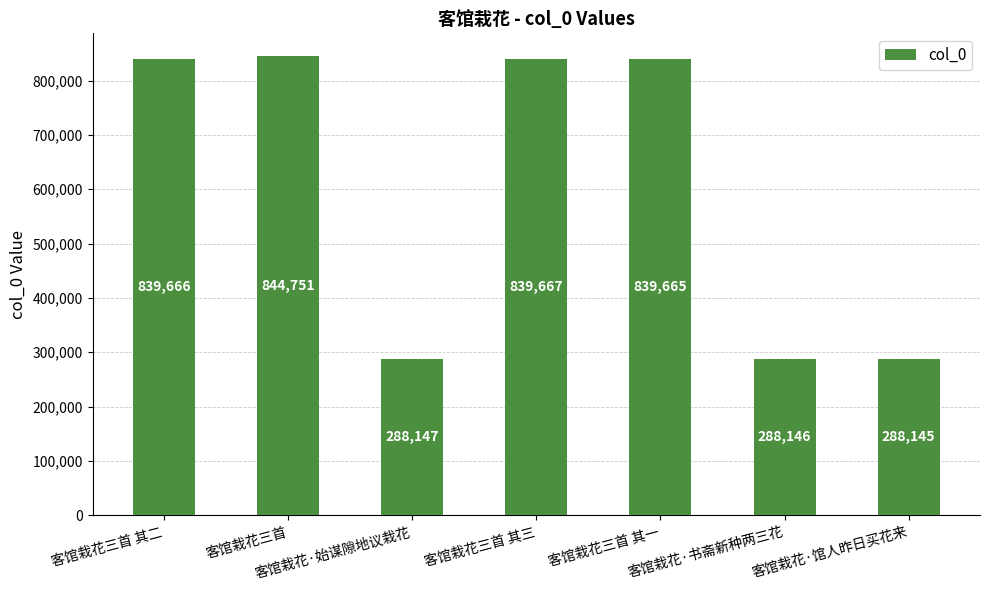

What is the change in value from 客馆栽花三首 to 客馆栽花三首 其三?

-5084